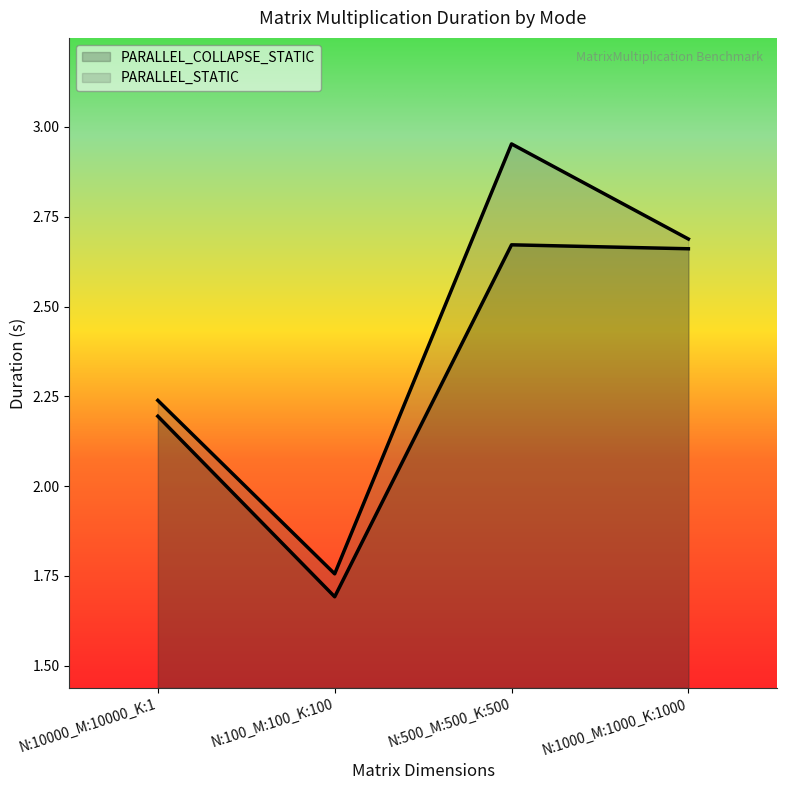

What is the approximate value of PARALLEL_COLLAPSE_STATIC at N:500_M:500_K:500?

2.7